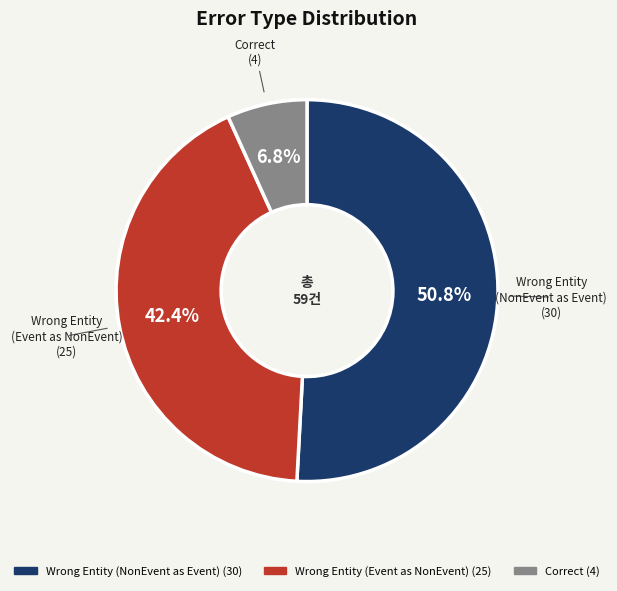

Is there a majority slice in this chart?

Yes